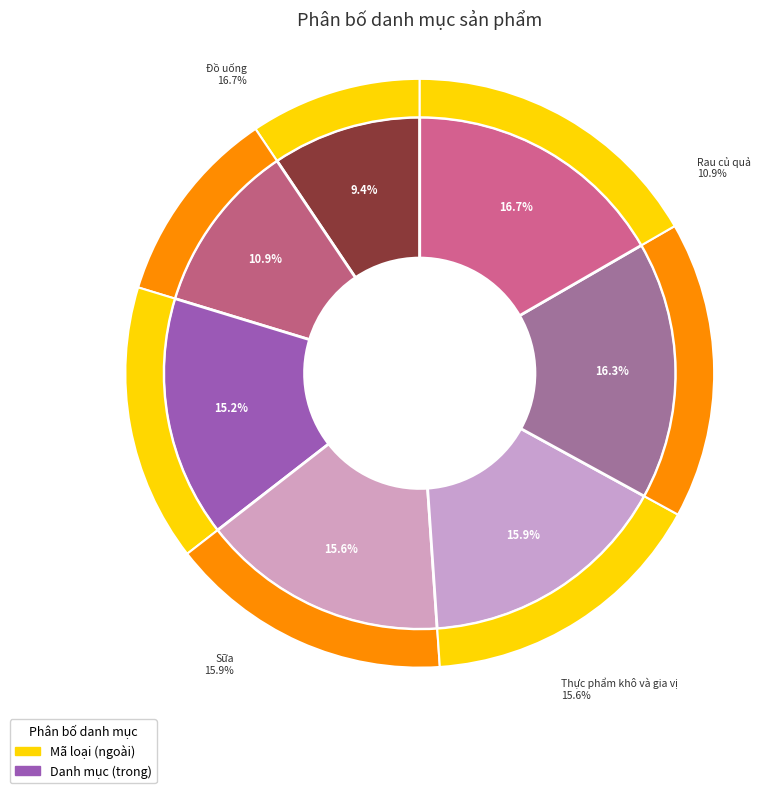

Count the number of slices in the pie.

7